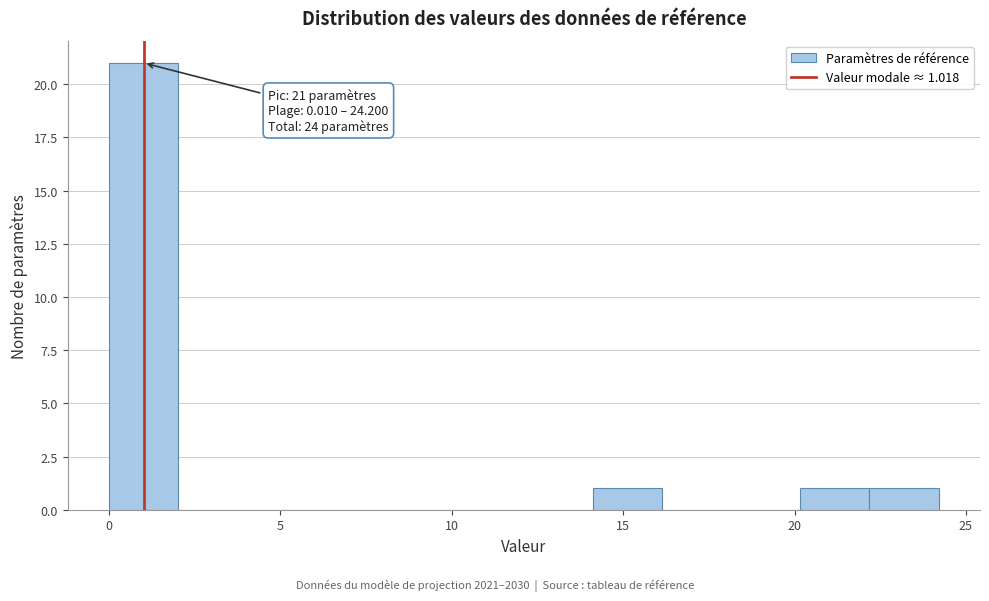

Over which range of the x-axis is the bar tallest?

0 to 2